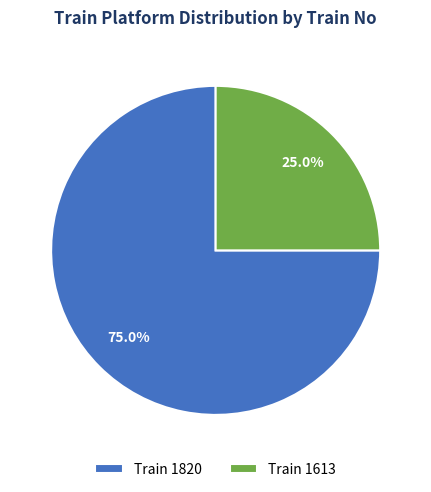

Between Train 1613 and Train 1820, which is larger?

Train 1820